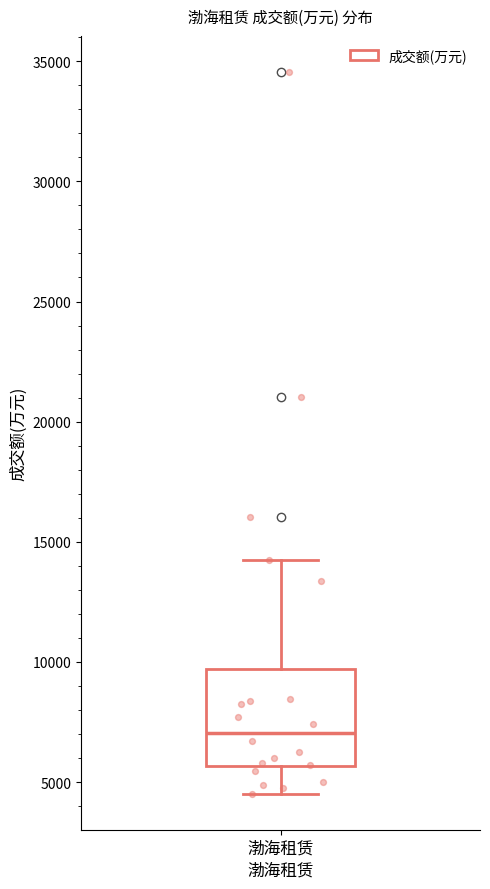

Read this box plot against the y-axis: the position of the median line, the range covered by the box, and the ends of both whiskers. The values are not printed on the chart, so give them approximately, as read against the axis.

median 7000, box 5500 to 9500, whiskers 4500 to 14000